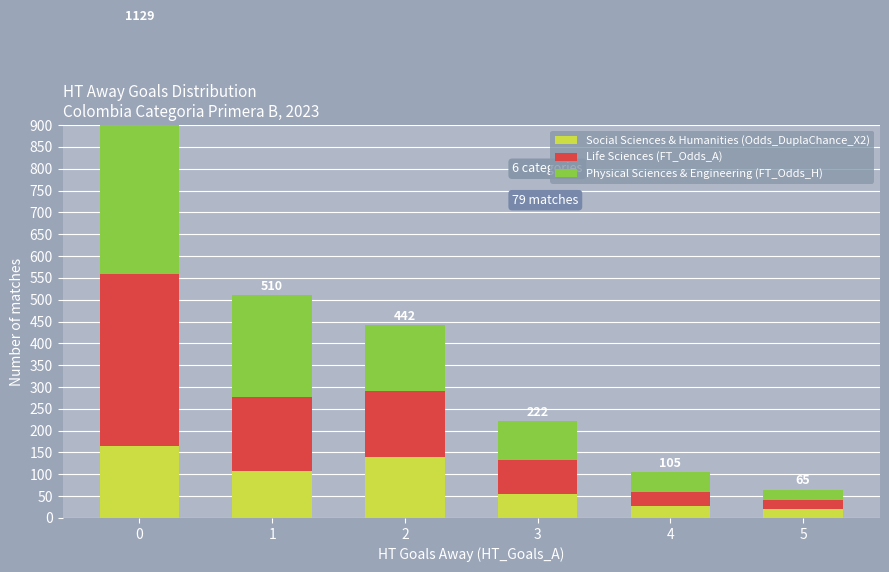

What is the highest value of the Social Sciences & Humanities (Odds_DuplaChance_X2) series?

166